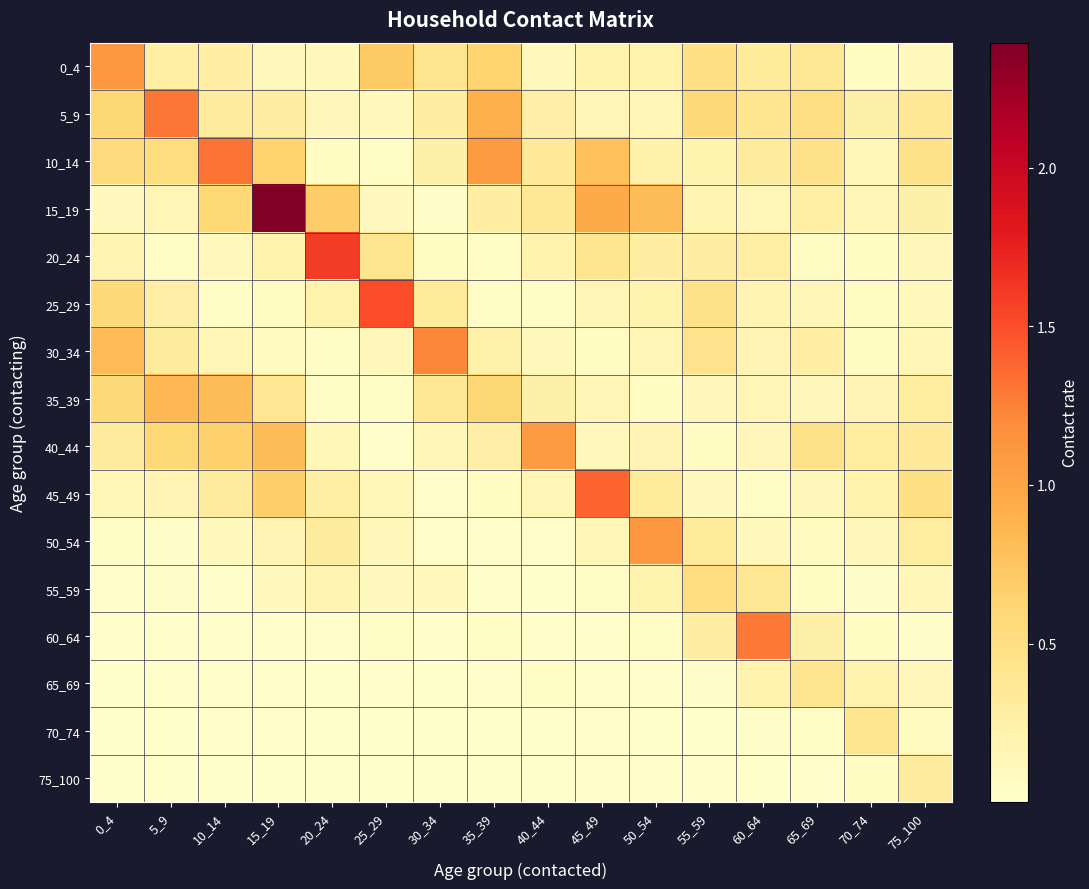

Which series has the widest spread of values?

15_19